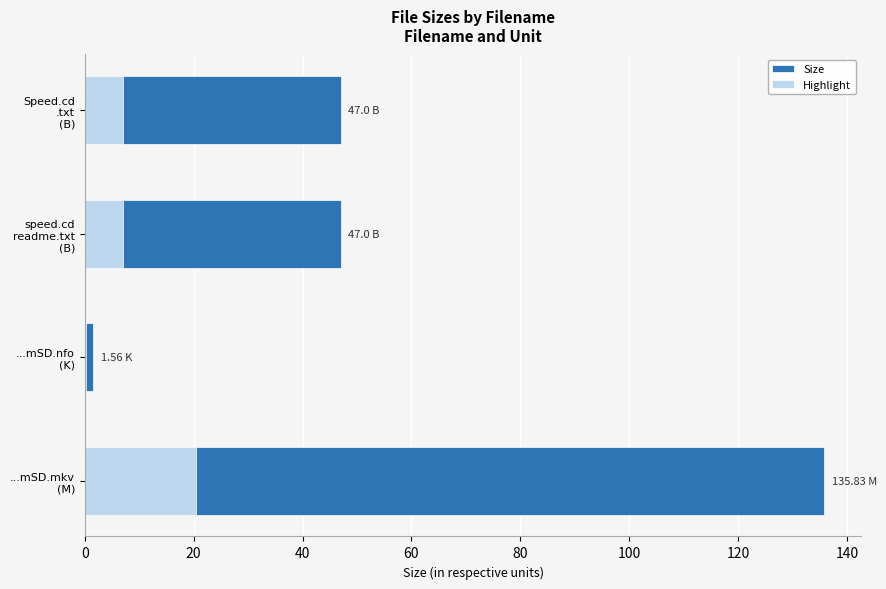

Rank the series at Speed.cd .txt (B) from highest to lowest value.

Size, Highlight